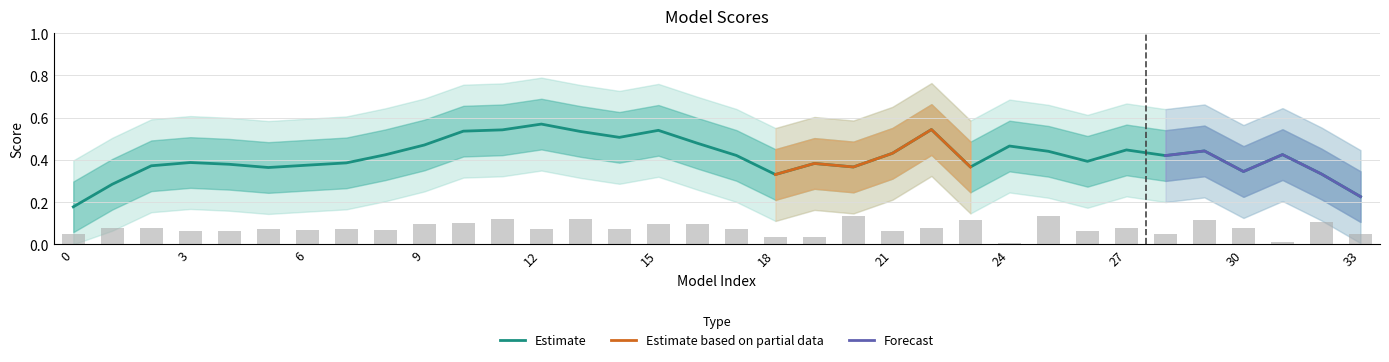

What is the average value?

0.1